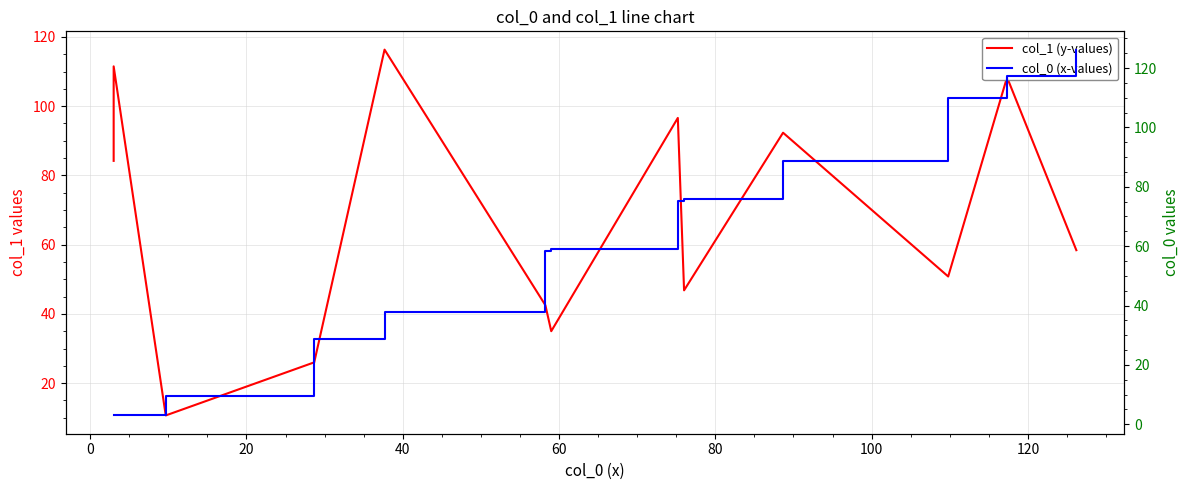

What are all the series names shown in the legend?

col_1 (y-values), col_0 (x-values)